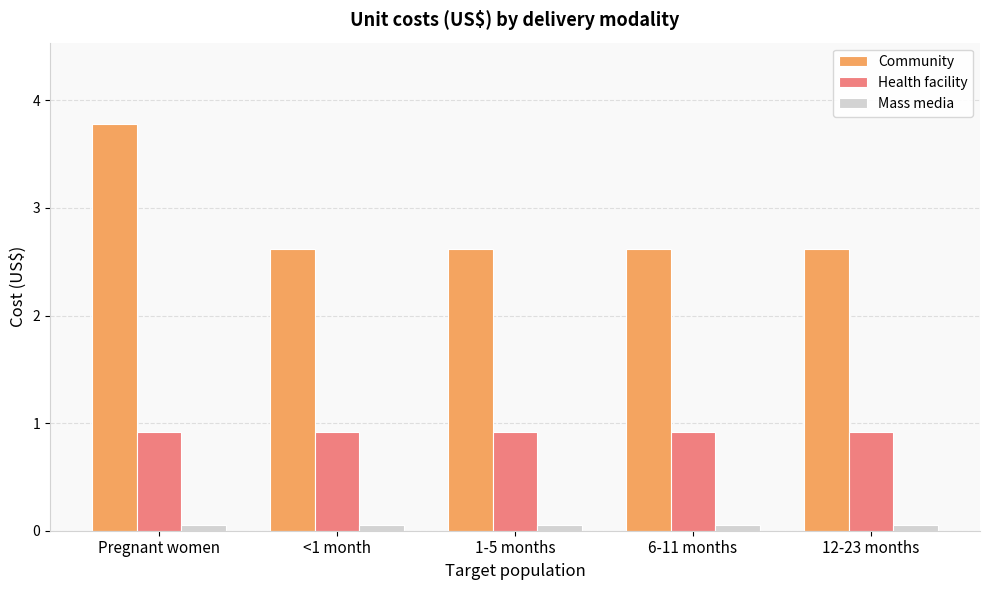

How many categories are shown in the chart?

5